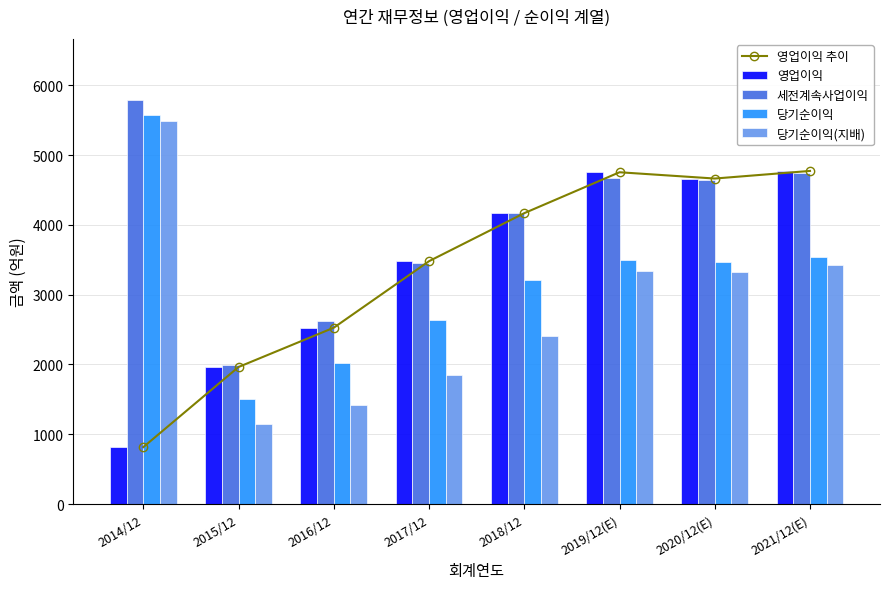

The value of 당기순이익(지배) at 2014/12 is 7622. True or false?

False